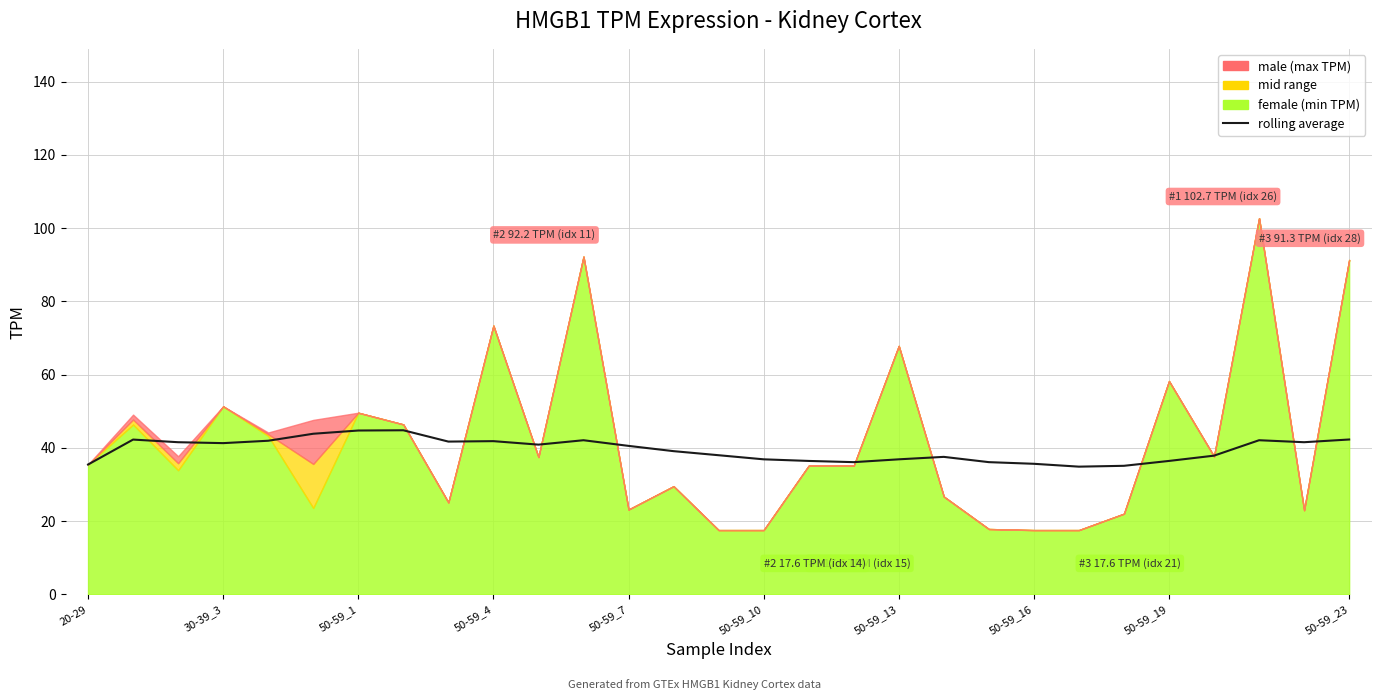

Reading left to right, what are all the values shown in this chart?

35.5	42.3	41.6	41.3	42.0	43.9	44.8	44.8	41.7	41.9	40.9	42.1	40.6	39.1	38.0	36.9	36.5	36.1	36.9	37.6	36.1	35.7	34.9	35.1	36.5	37.9	42.1	41.6	42.3